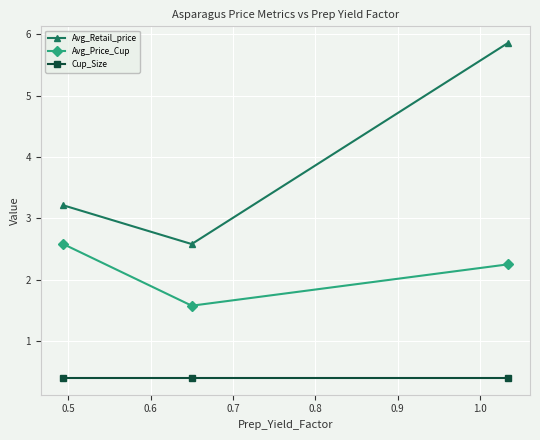

Rank the series by their average value, from highest to lowest.

Avg_Retail_price, Avg_Price_Cup, Cup_Size